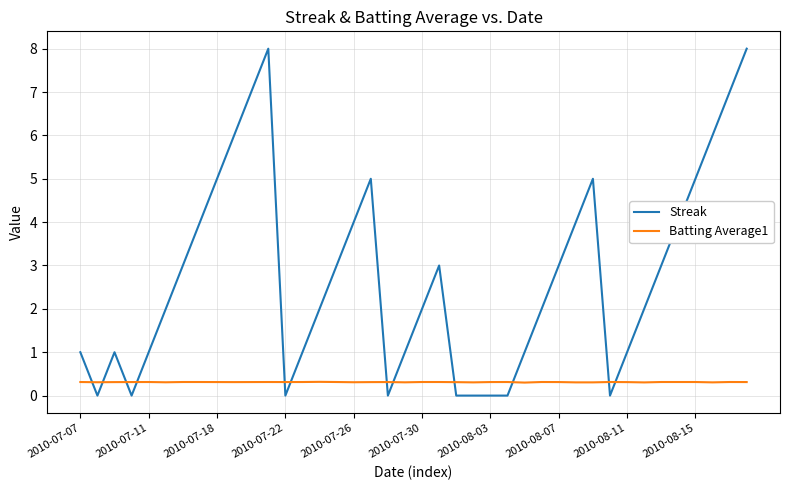

True or false: Streak and Batting Average1 intersect in this chart.

True